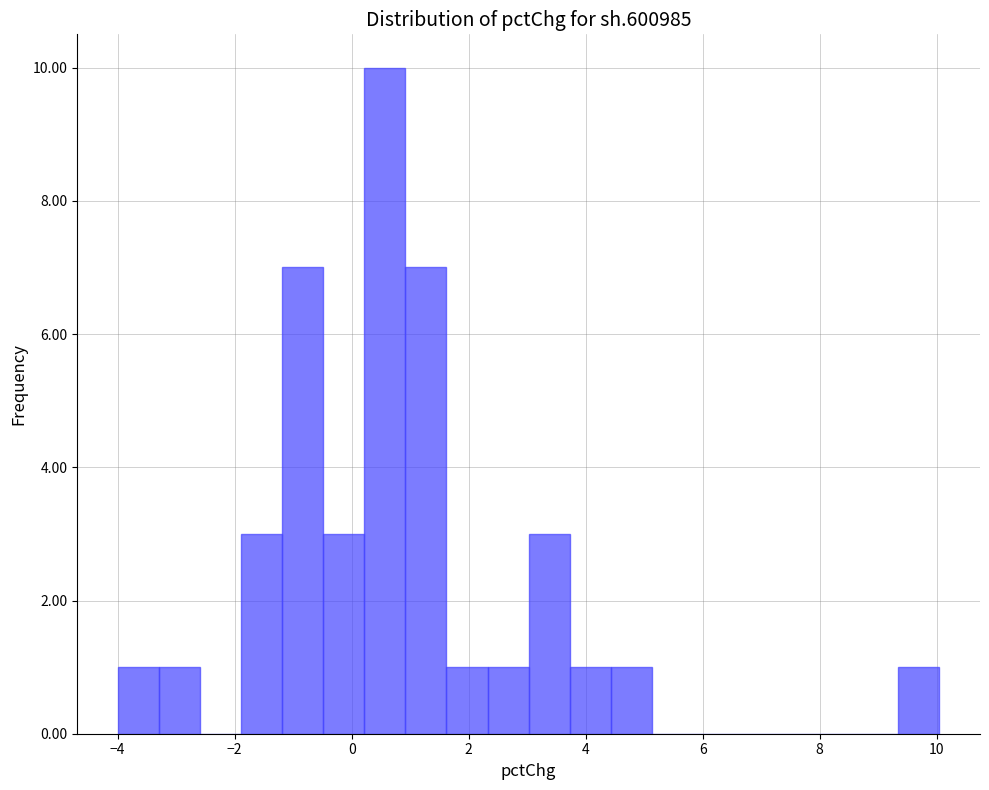

Read against the x-axis, roughly where is the centre of the tallest bar?

0.6